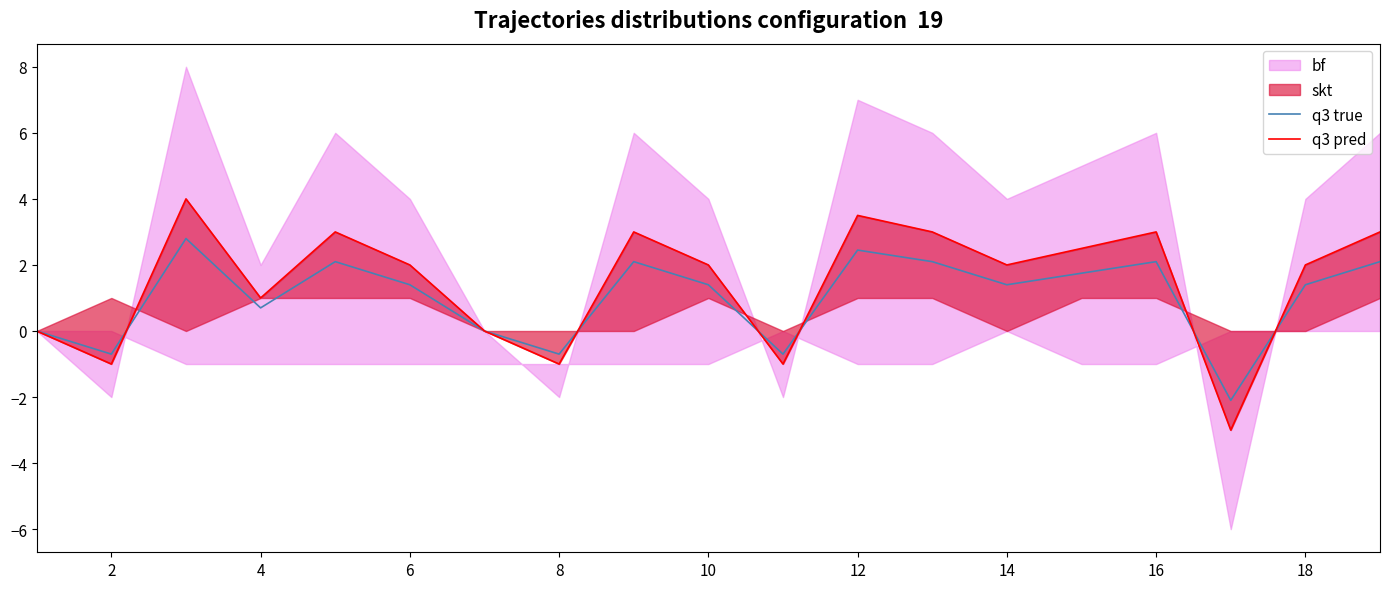

Is it true that q3 true equals 1.4 at 18?

True